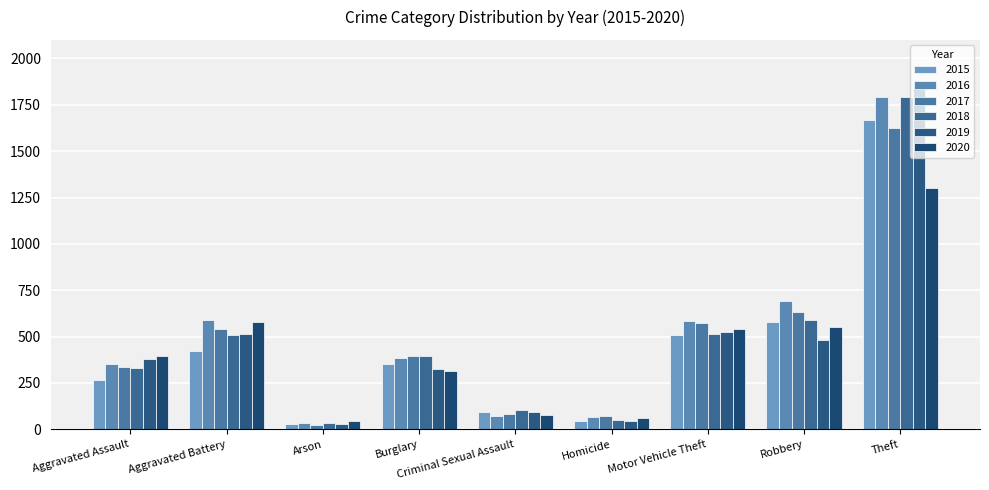

Which series changed the most between Burglary and Homicide?

2018